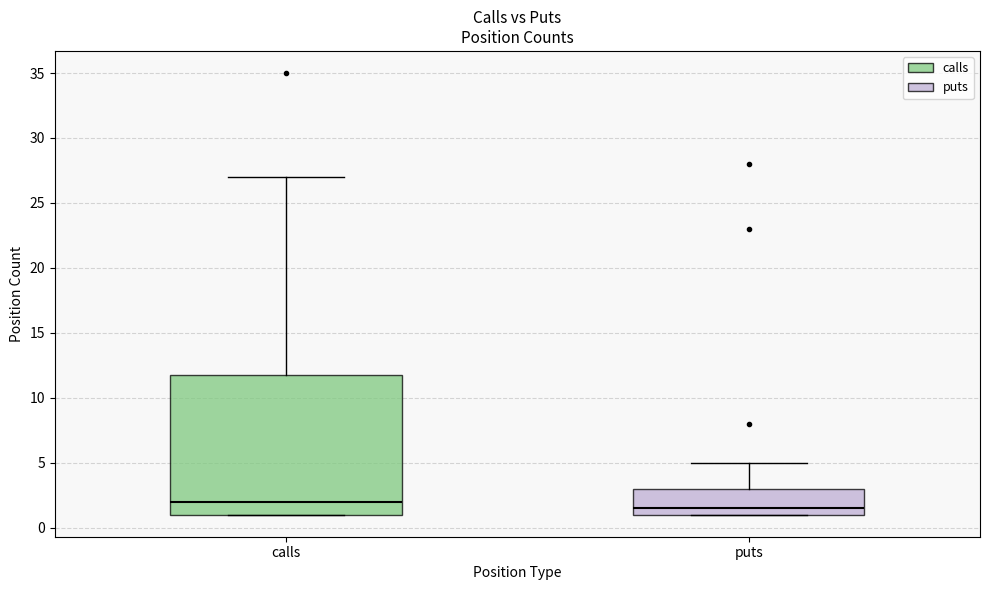

Comparing the boxes themselves (not the whiskers), which one is the tallest?

calls